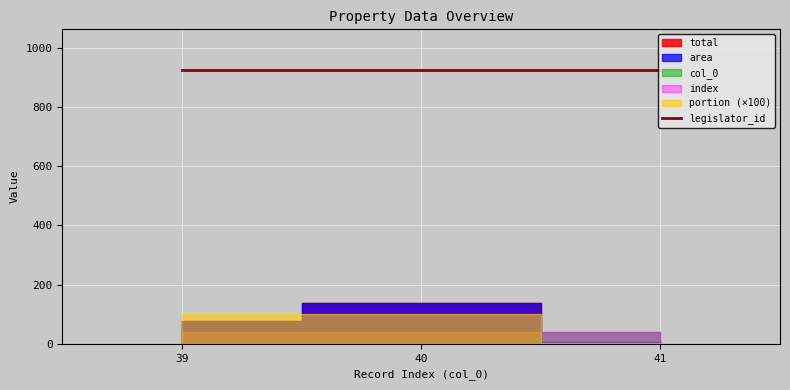

At which category is the sum across all series the highest?

40